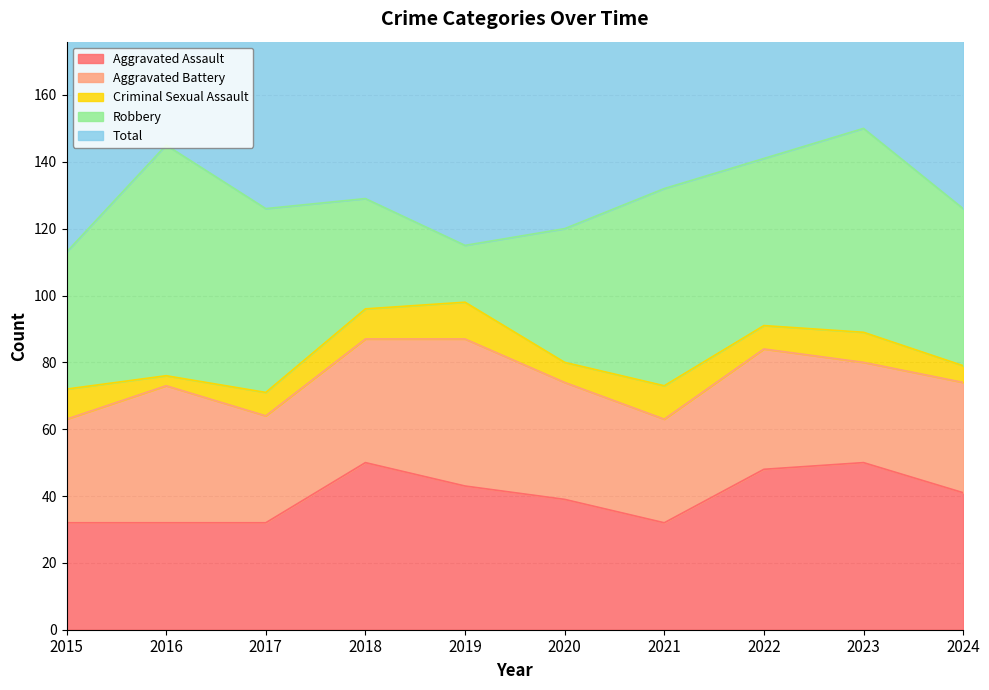

True or false: Aggravated Assault has a value of 32 at 2021.

True